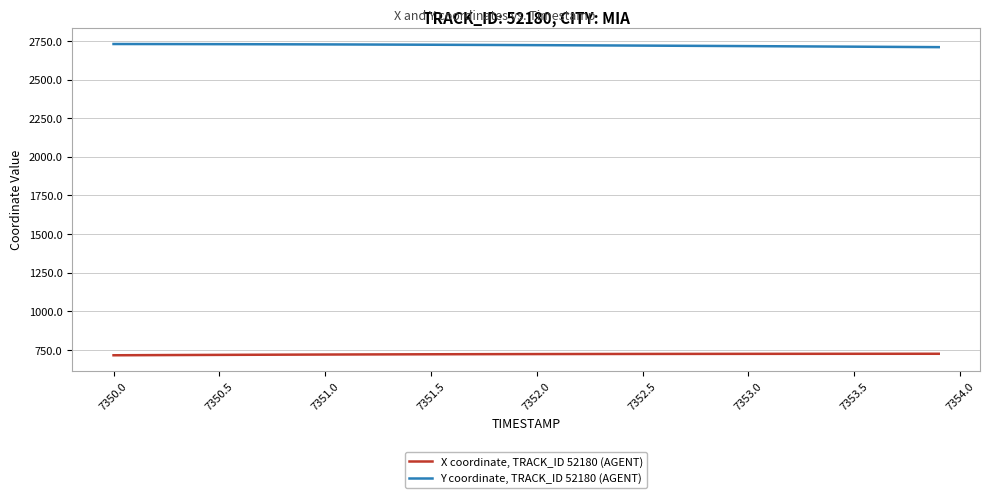

What is the highest value of the X coordinate, TRACK_ID 52180 (AGENT) series?

726.2